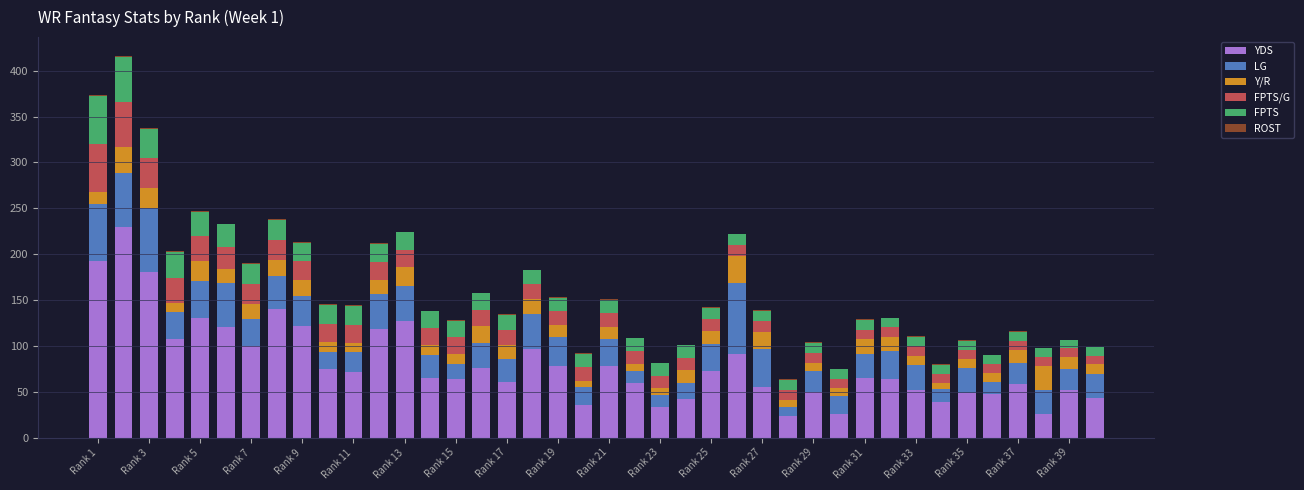

What is the highest value of the YDS series?

230.0